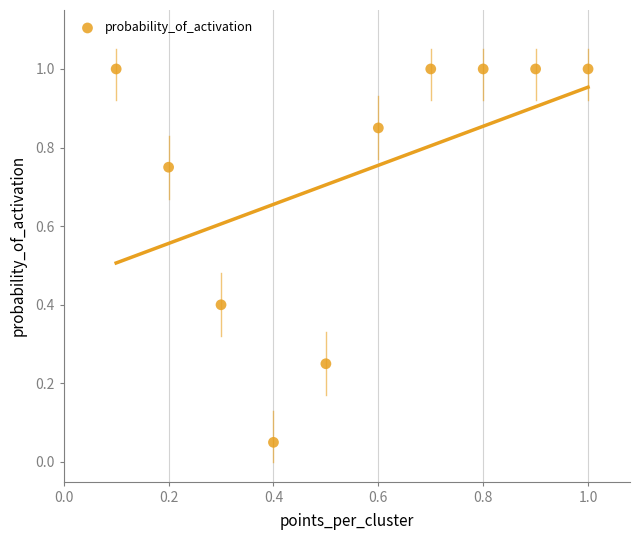

What is the average Y value?

0.7